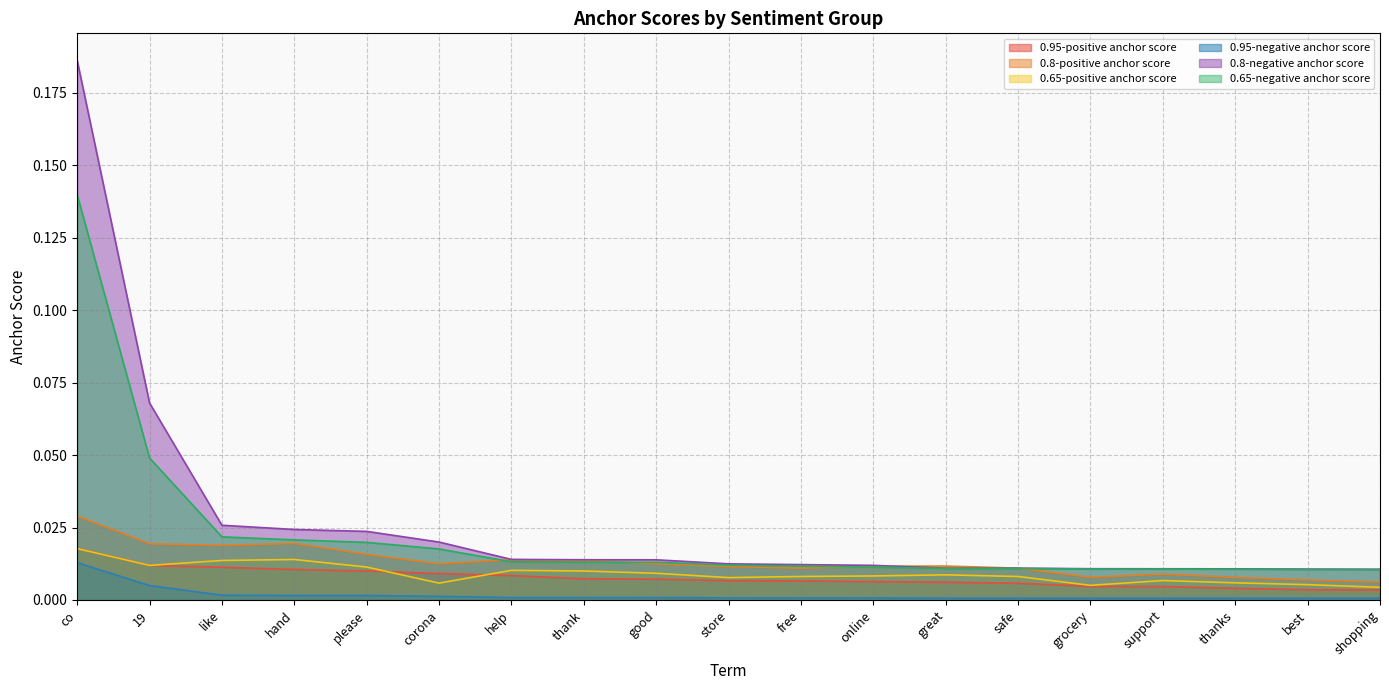

True or false: 0.8-positive anchor score and 0.65-positive anchor score intersect in this chart.

False